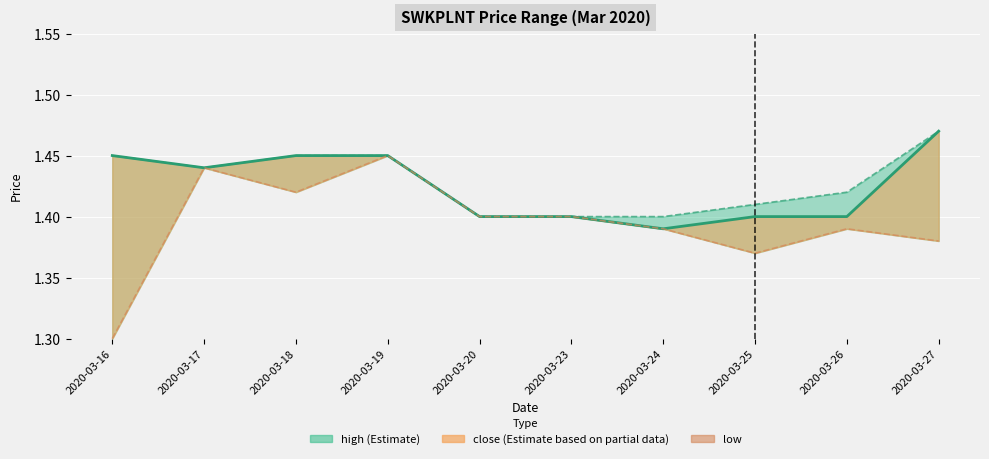

At which category does close reach its first local valley?

2020-03-17